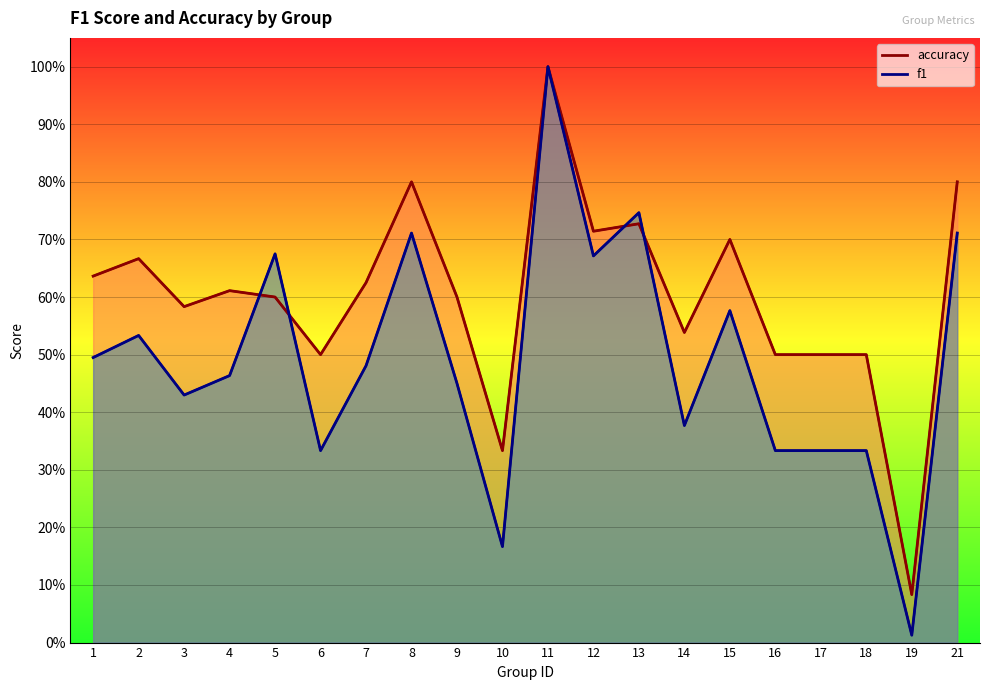

What is the difference between the maximum and minimum values in the f1 (line) series?

1.0